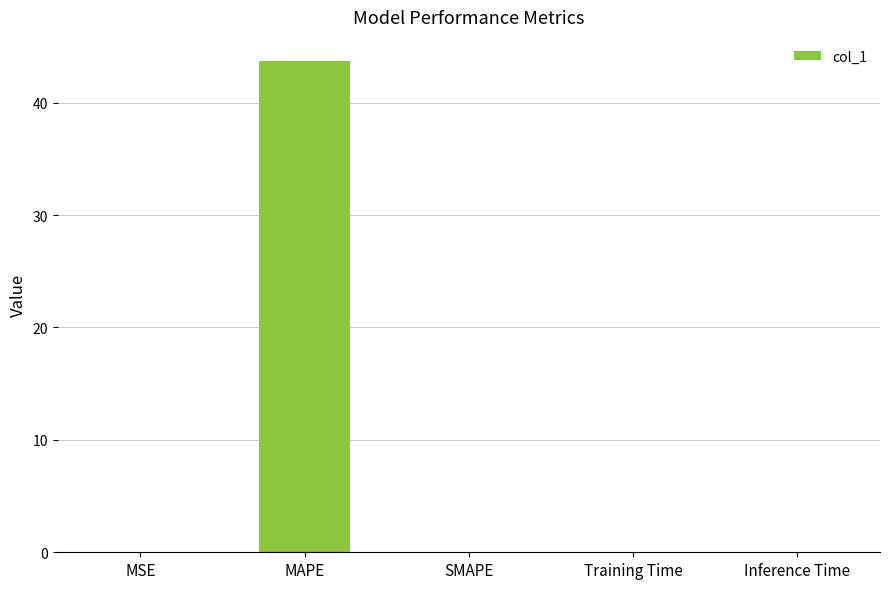

Is it true that the value at Training Time is 0.0?

True